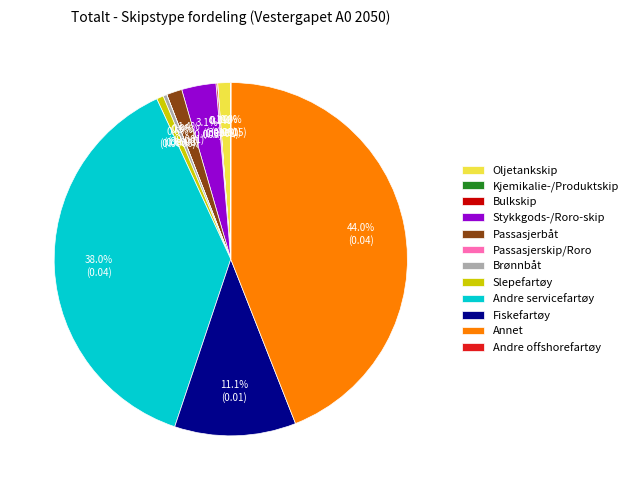

Is there any slice that represents more than half of the pie?

No